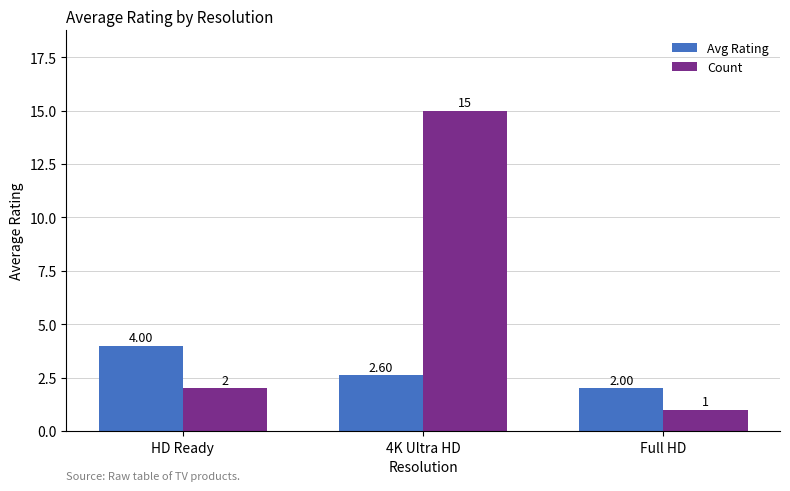

Rank the series by their maximum value, from highest to lowest.

Count, Avg Rating